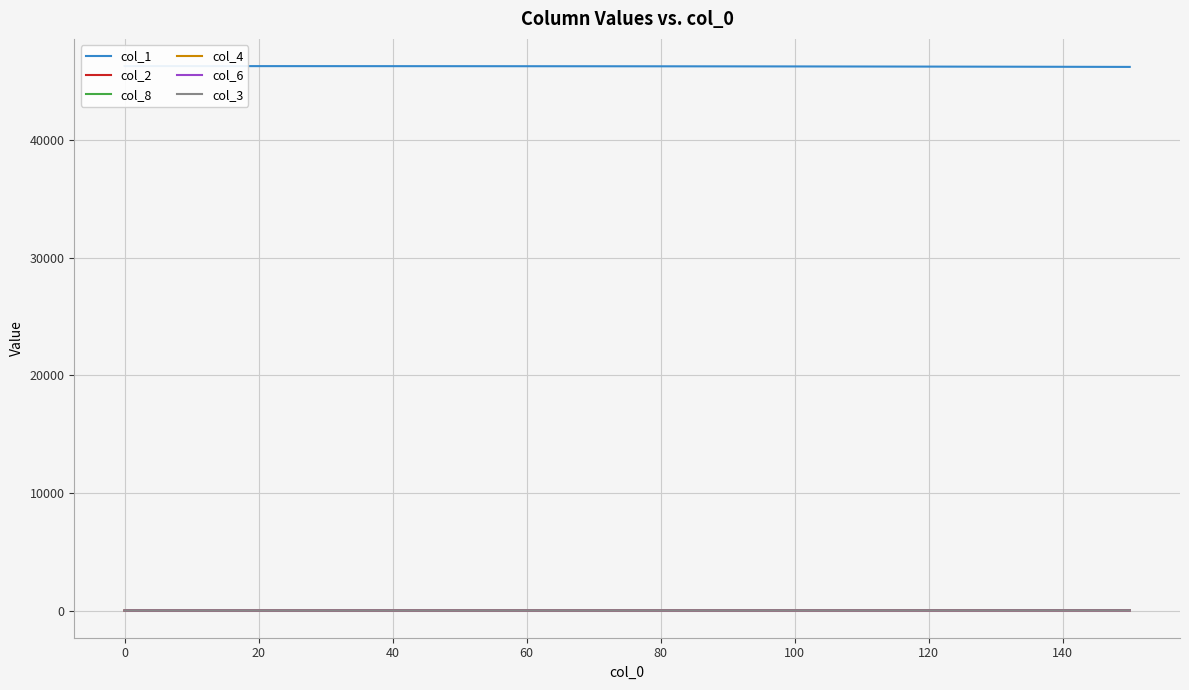

The value of col_3 at 11 is 0.8. True or false?

False